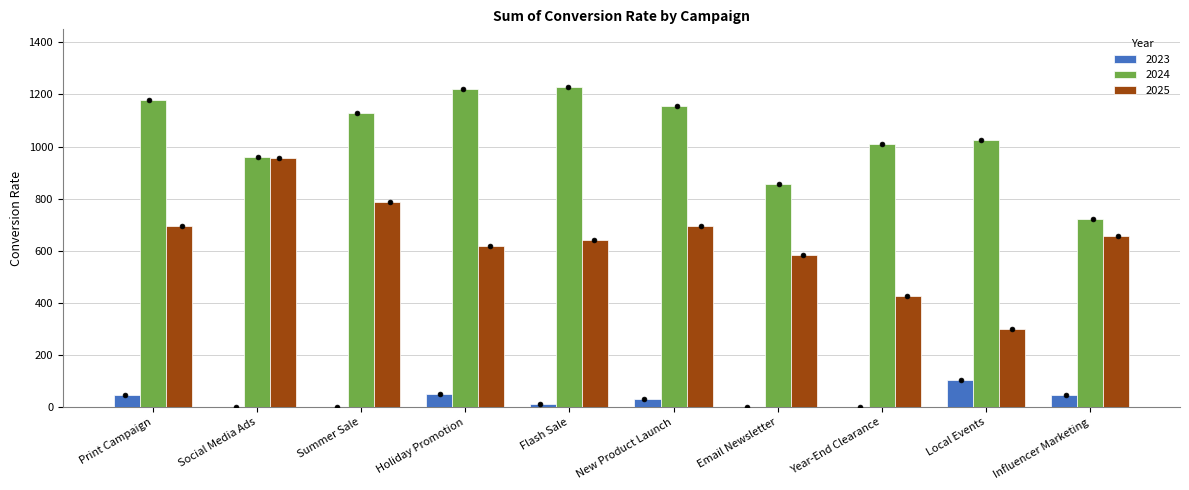

Which series reaches the maximum Y coordinate?

2024